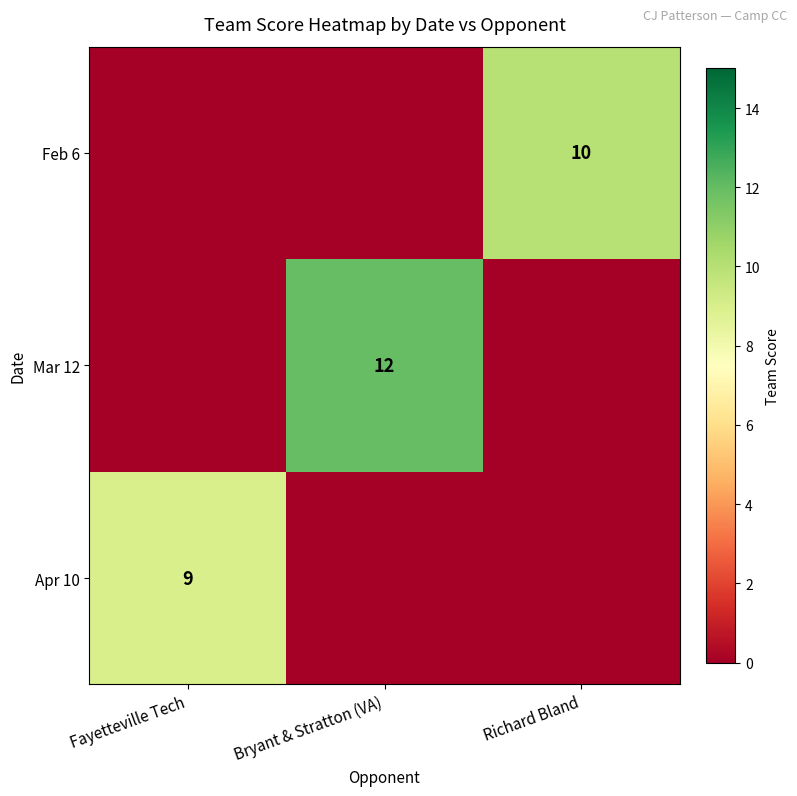

How many series are shown in this chart?

3